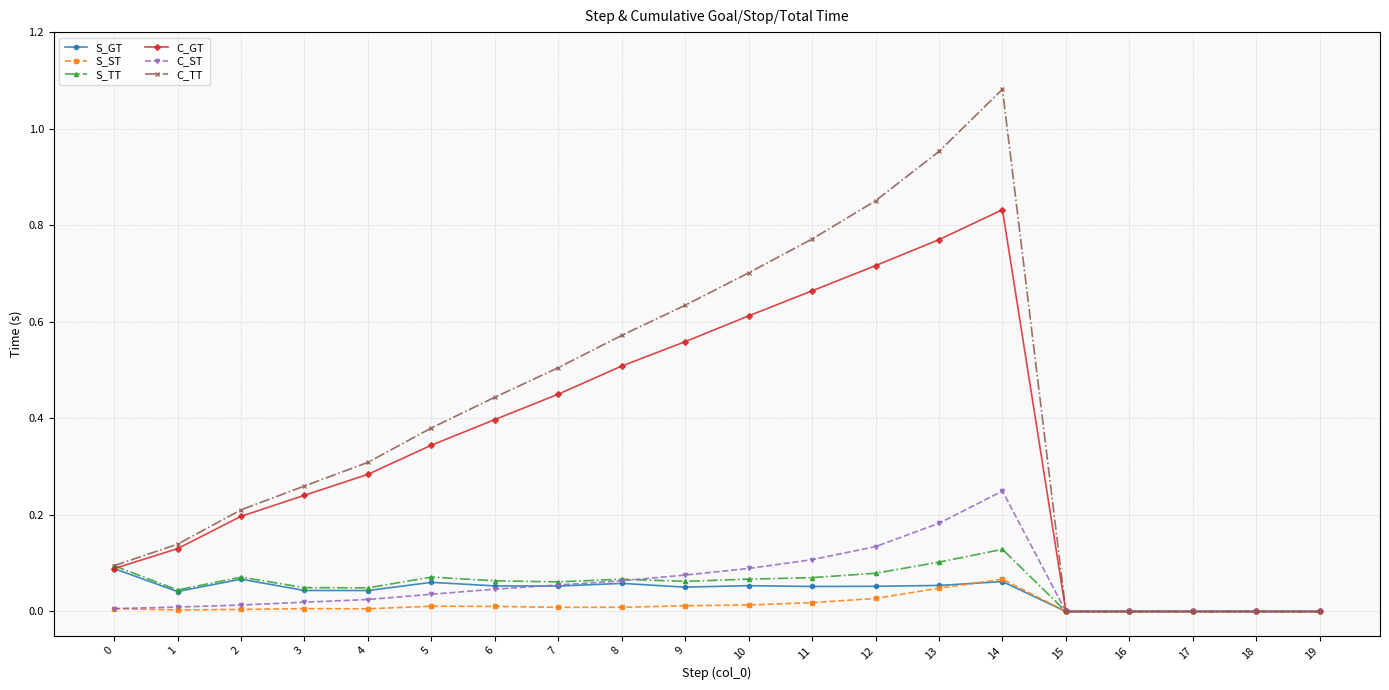

True or false: S_TT has more than 2 points higher than both neighbors.

True